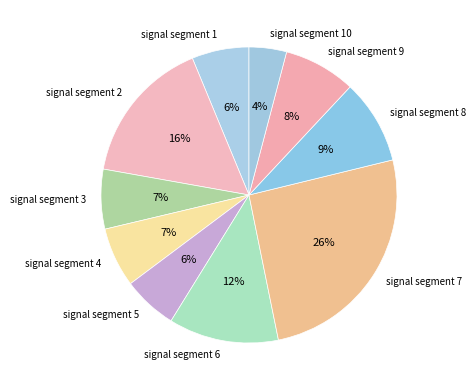

True or false: signal segment 9 accounts for 8% of the total.

True